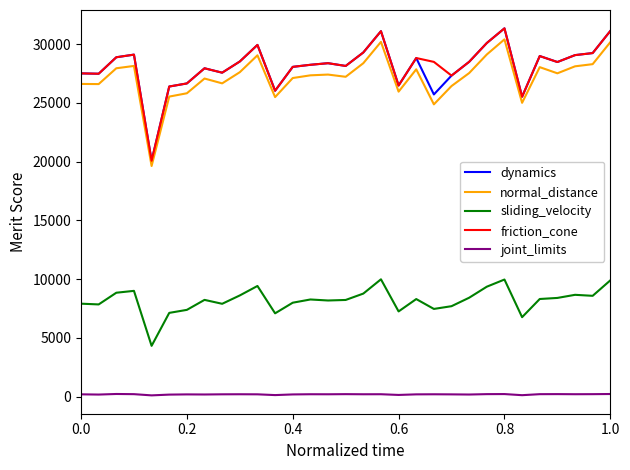

What is the lowest value of the friction_cone series?

20073